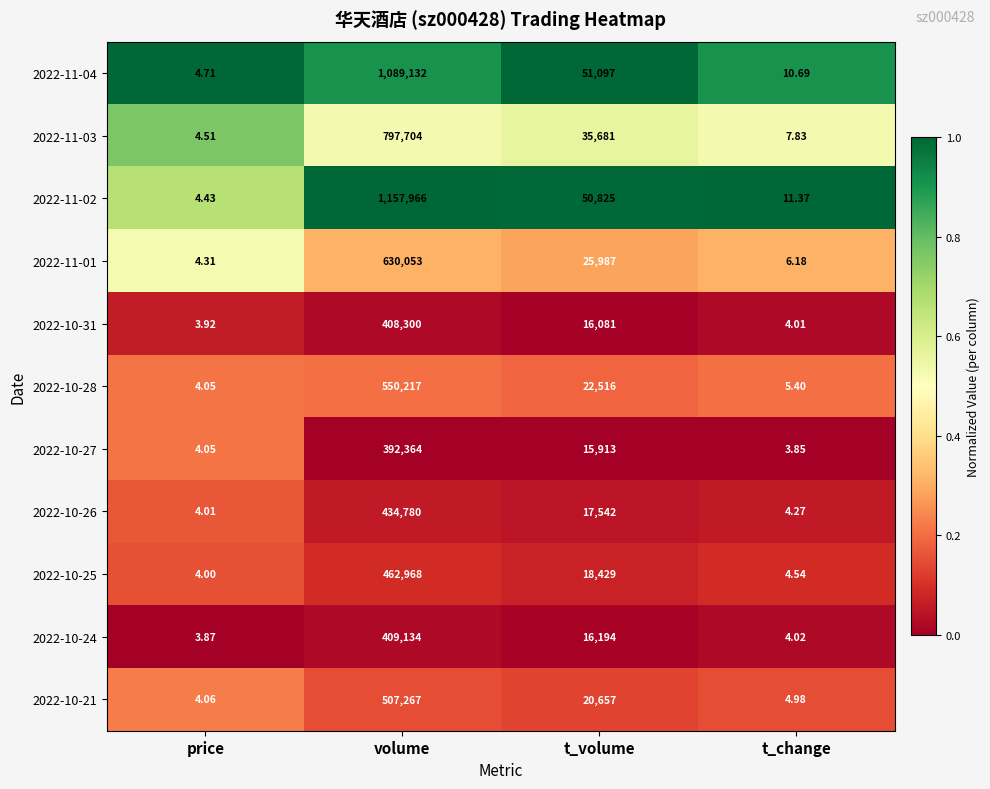

At which category is the sum across all series the highest?

volume